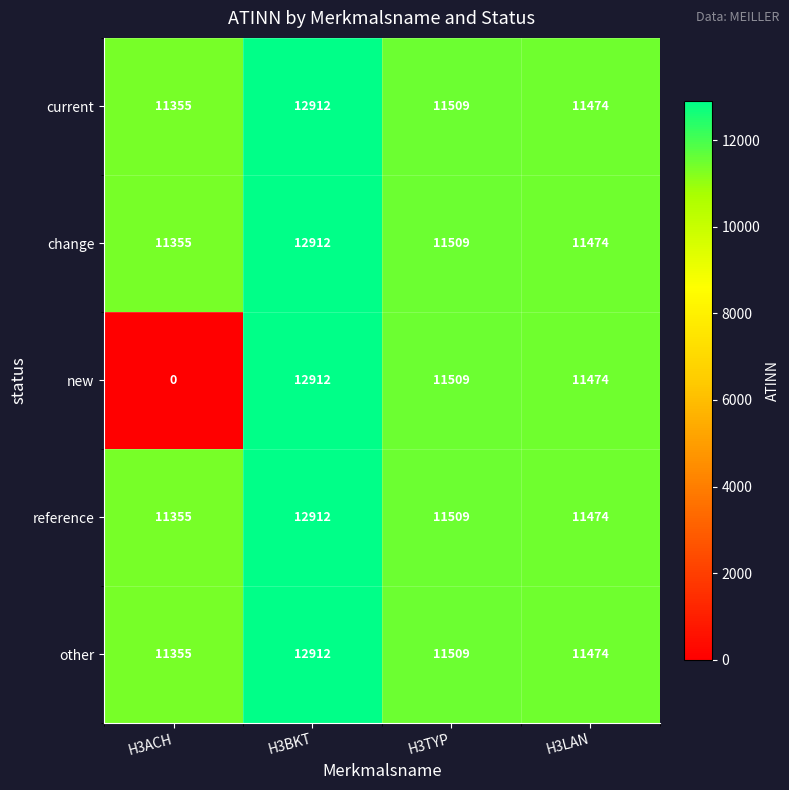

Is it true that new equals 12912 at H3BKT?

True